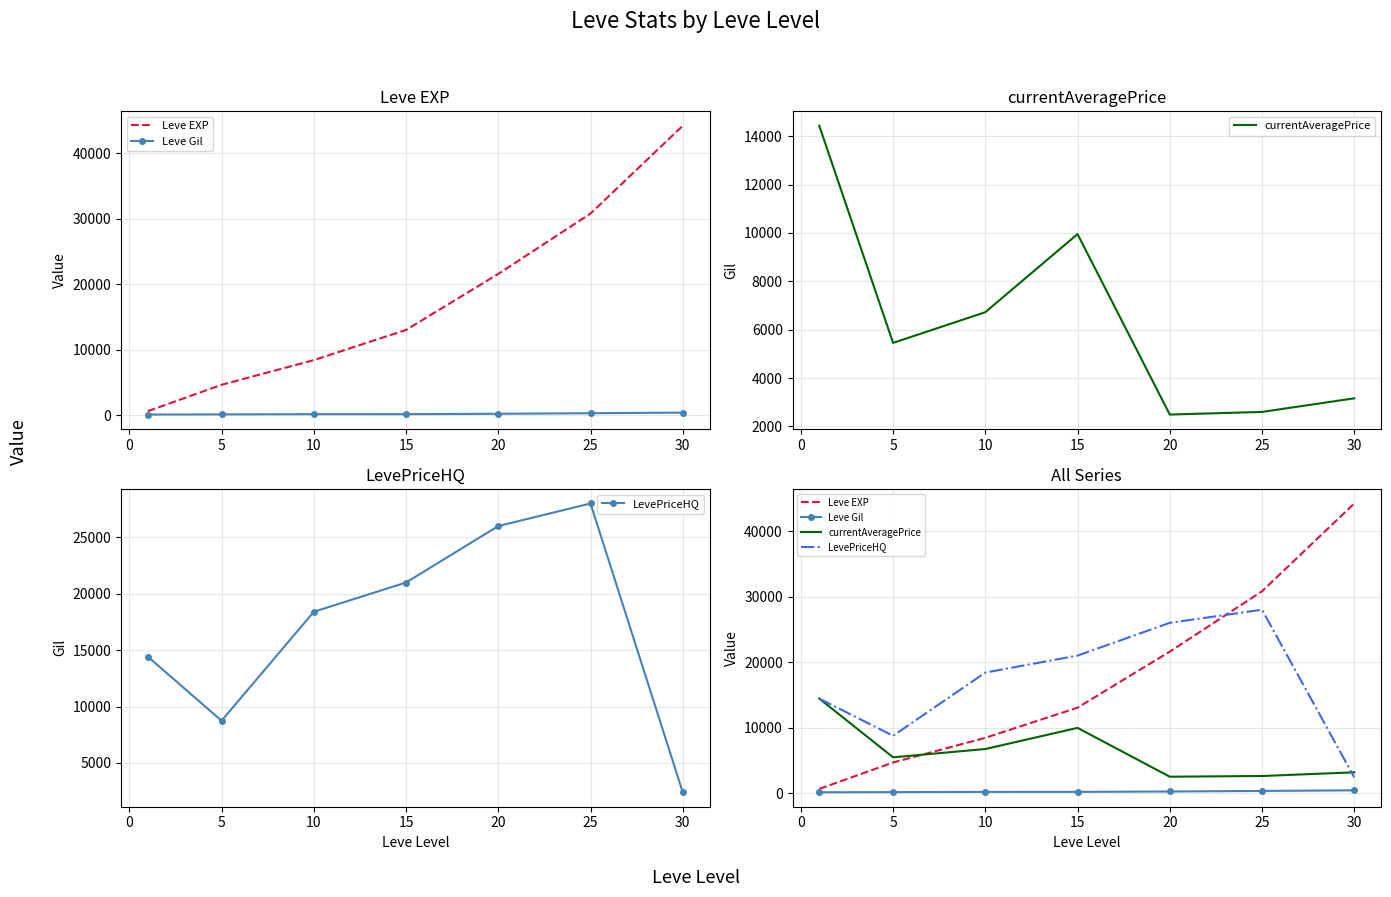

What are all the series names shown in the legend?

Leve EXP, Leve Gil, currentAveragePrice, LevePriceHQ